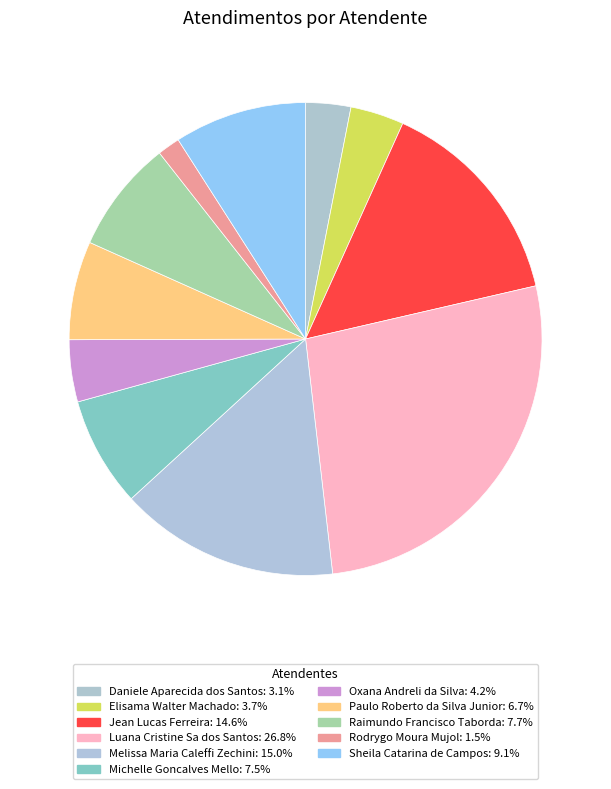

True or false: Raimundo Francisco Taborda accounts for 8% of the total.

True